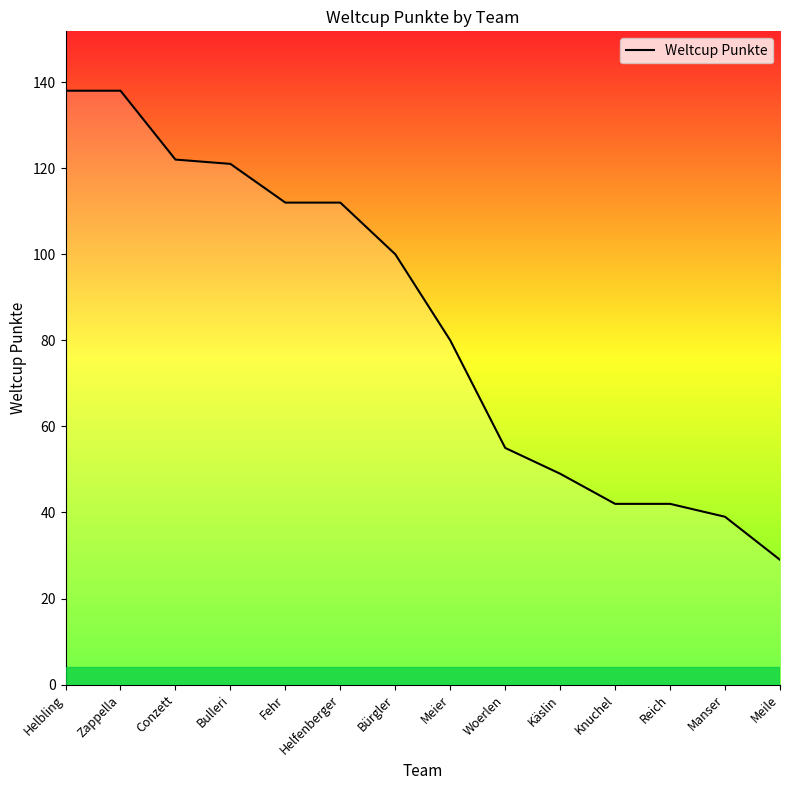

Which label corresponds to the smallest value in the chart?

Meile